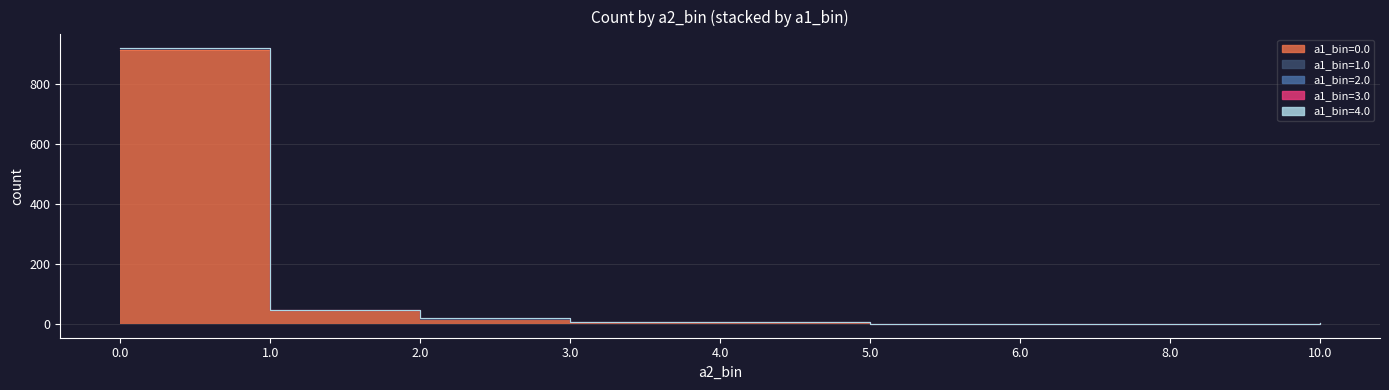

What is the maximum value for a1_bin=2.0?

1